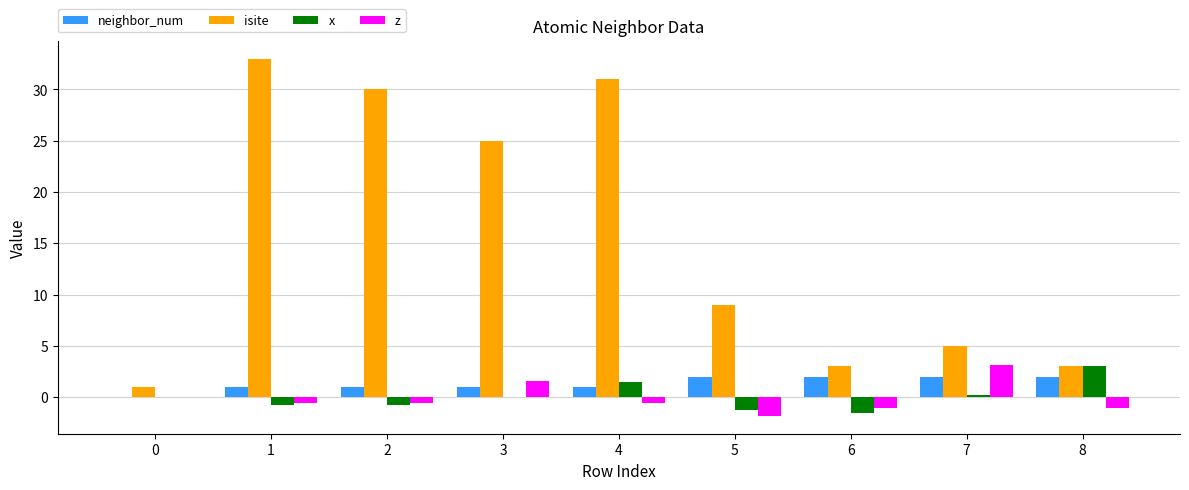

What is the sum of all x values?

0.5